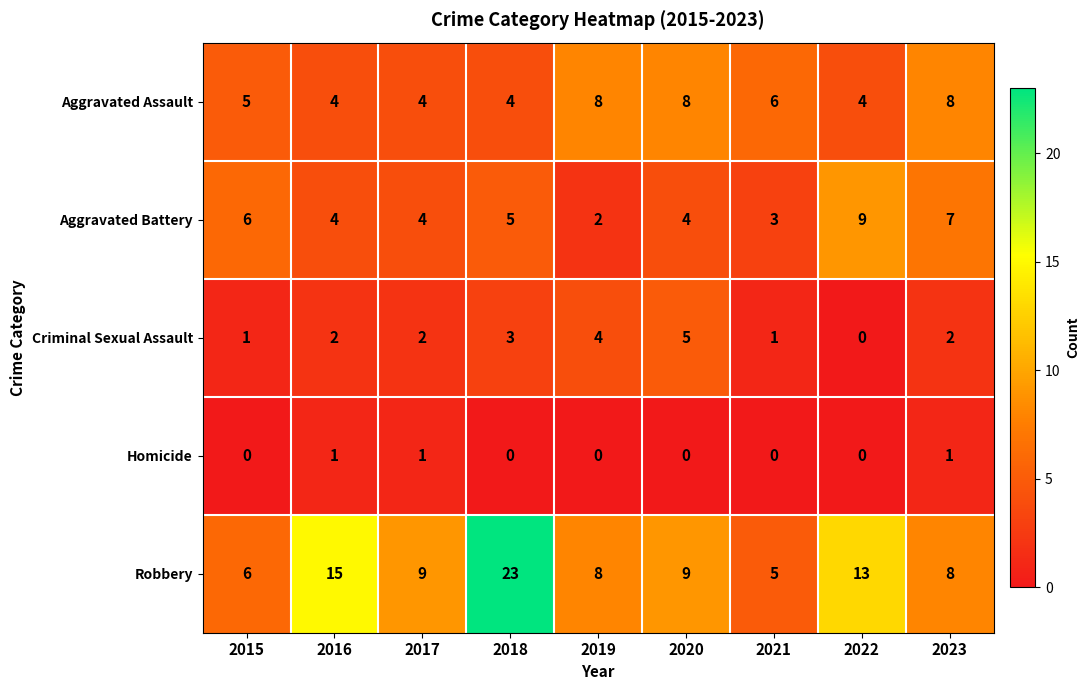

At which label is Aggravated Battery closest to 5?

2018